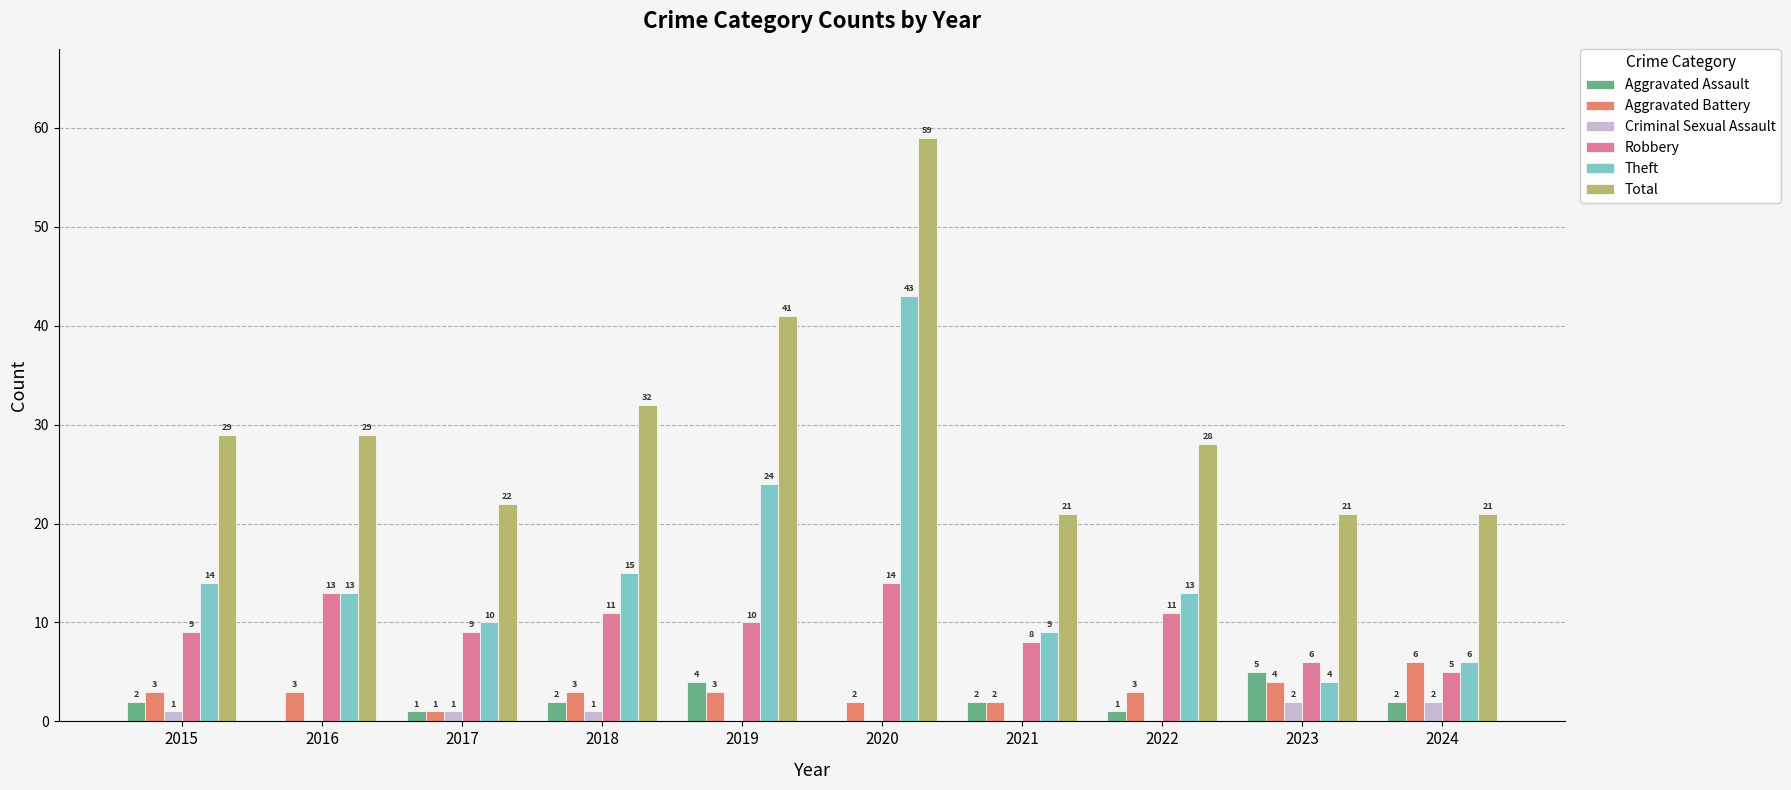

Is it true that Robbery equals 13 at 2016?

True